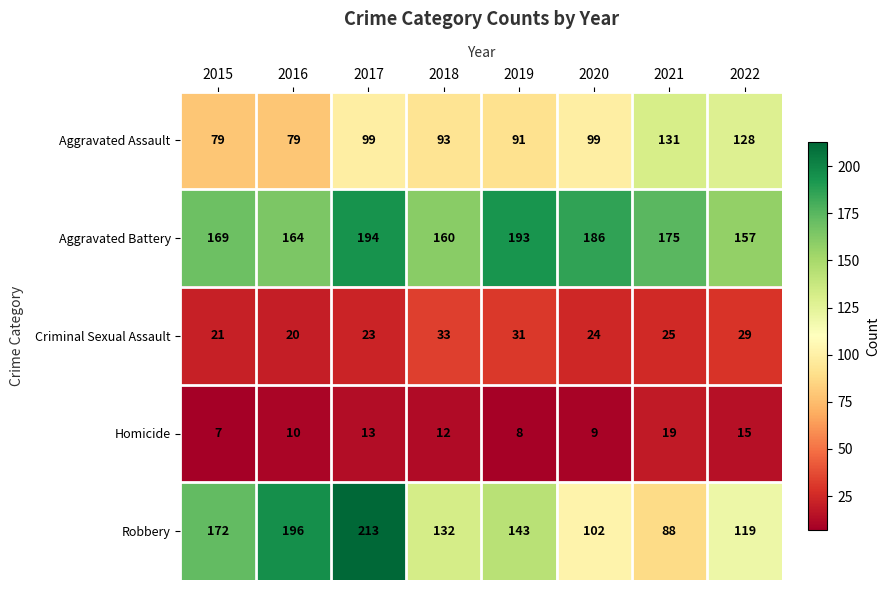

Which series has the widest spread of values?

Robbery